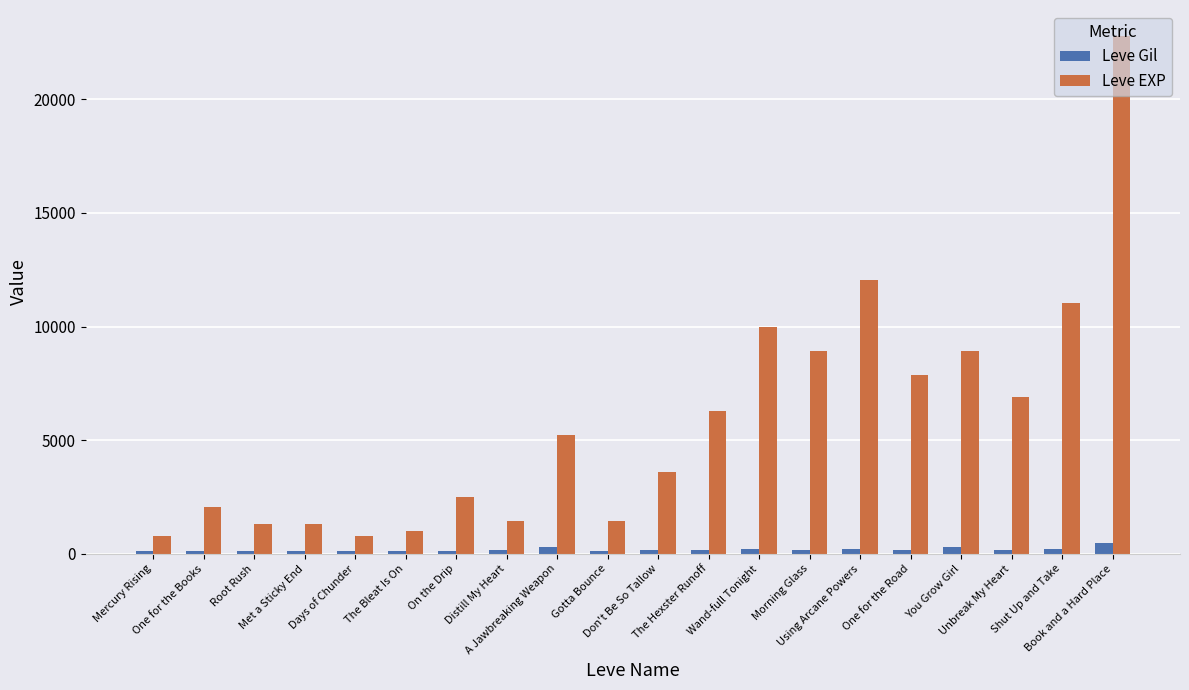

Rank the series by their average value, from highest to lowest.

Leve EXP, Leve Gil